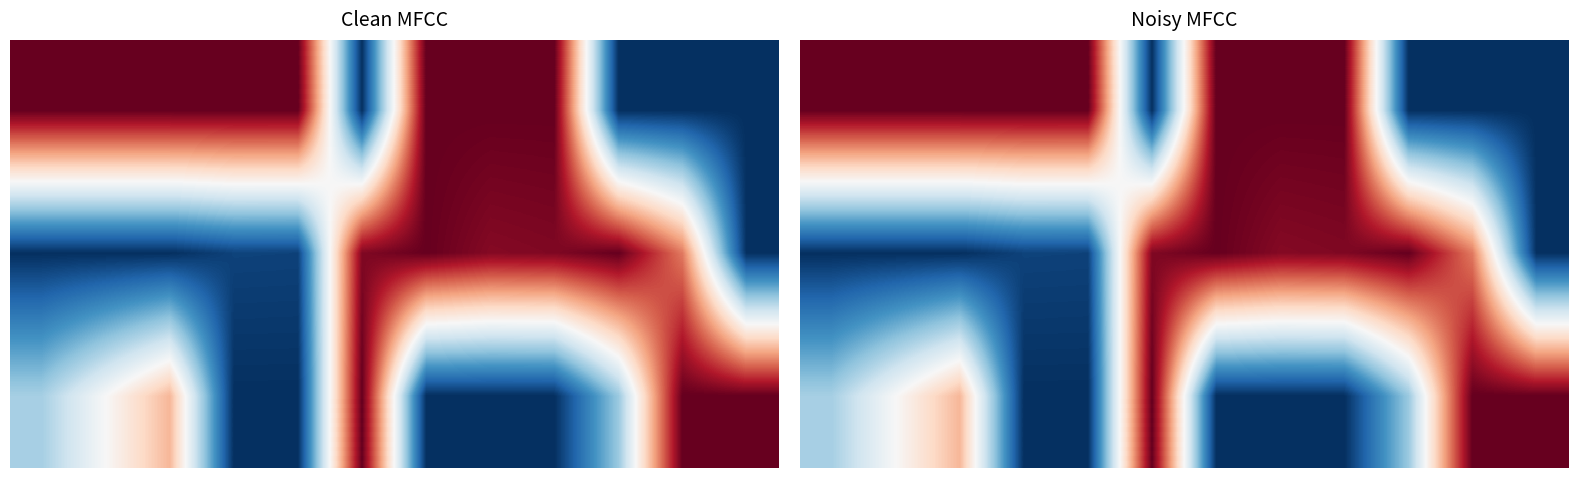

Between 3 and 9, which is larger?

3